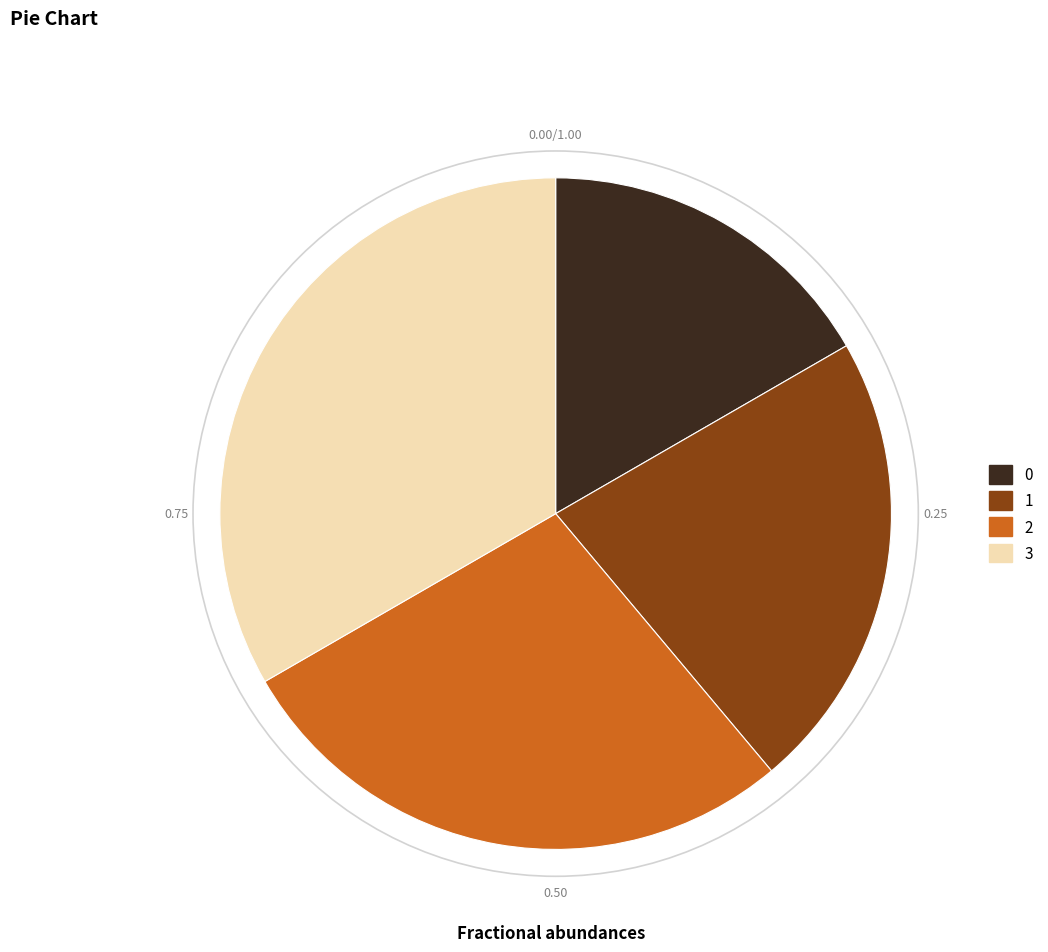

Is there any slice that represents more than half of the pie?

No